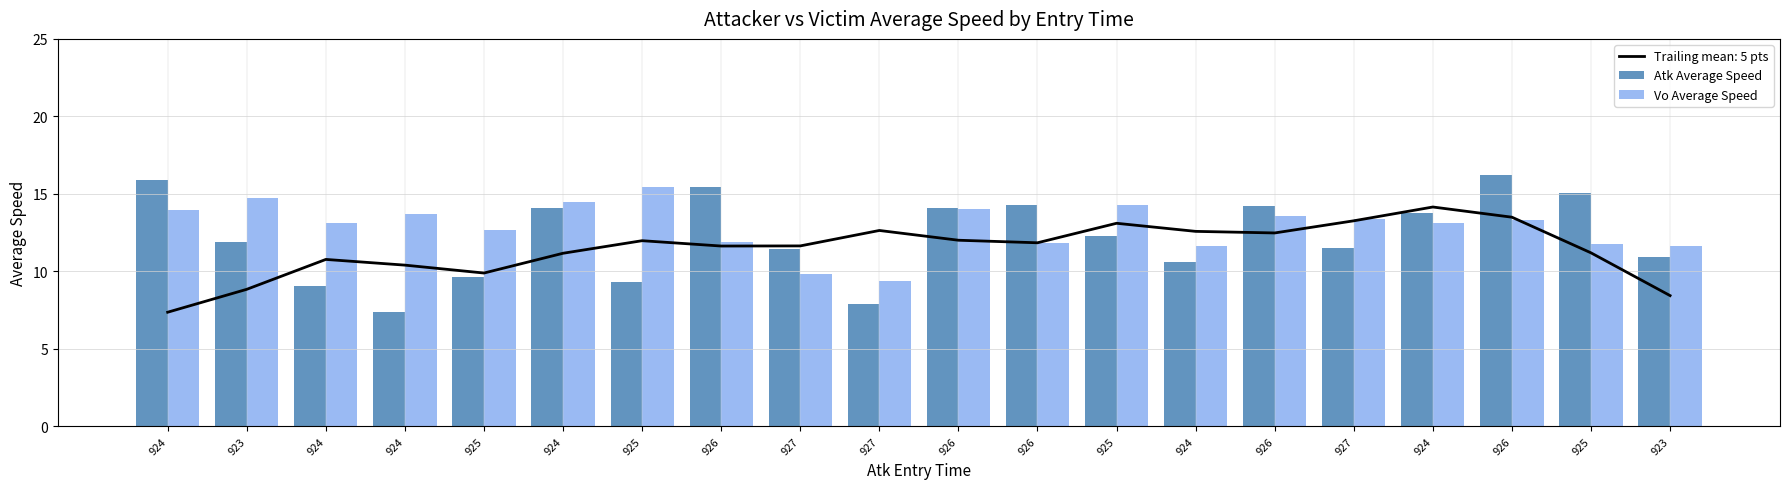

What is the difference between the Atk Average Speed values at 925 and 924?

1.0